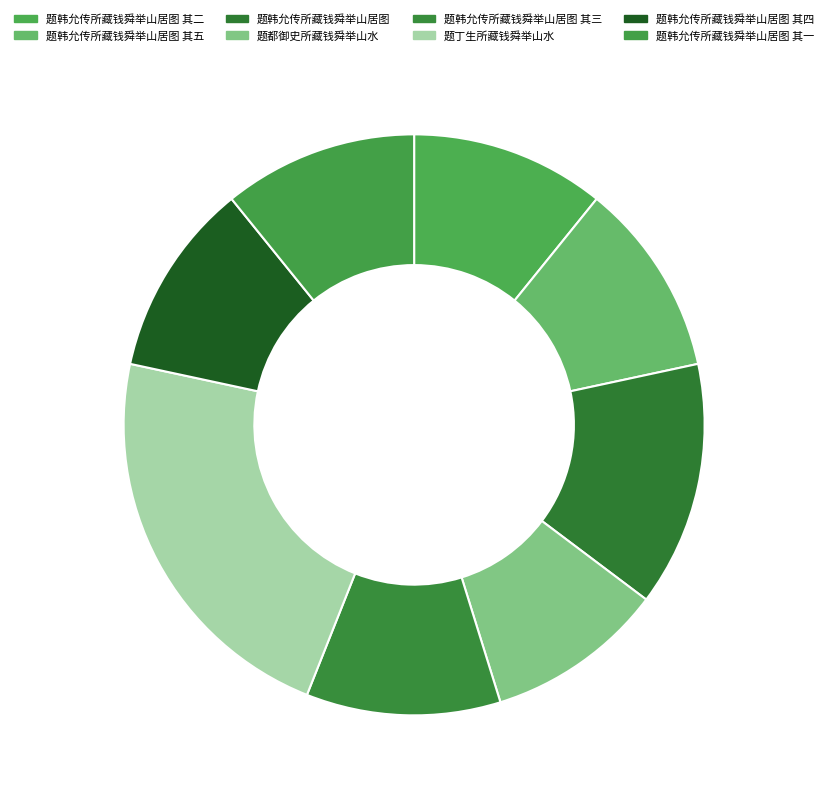

Which slice is the largest?

题丁生所藏钱舜举山水